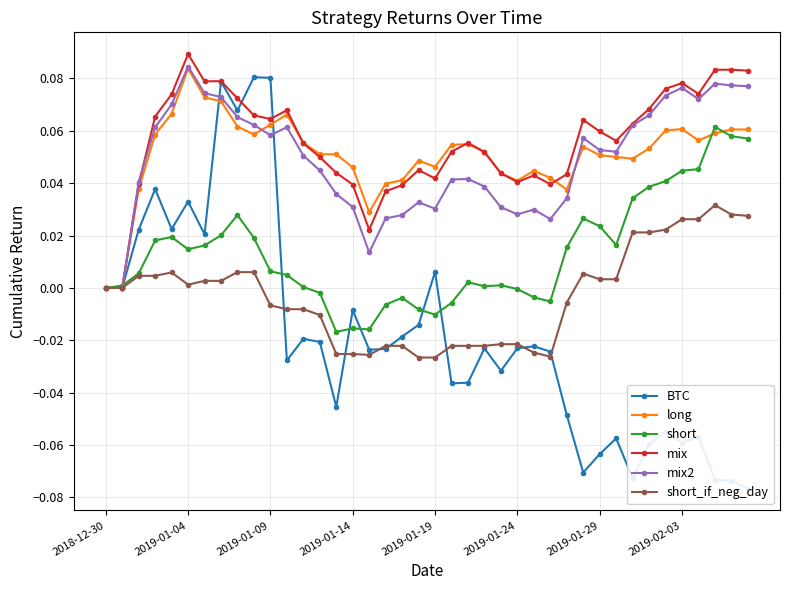

What are all the series names shown in the legend?

BTC, long, short, mix, mix2, short_if_neg_day